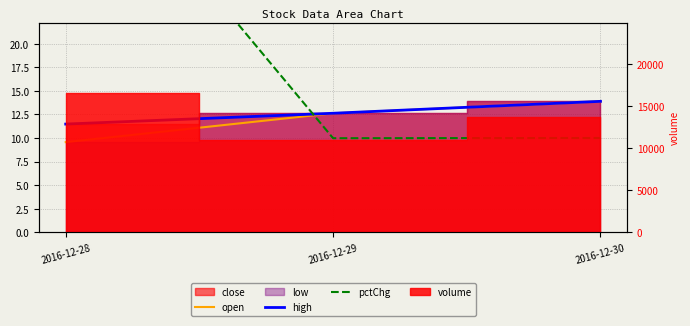

The open series shows 3.1 at 2016-12-29. True or false?

False